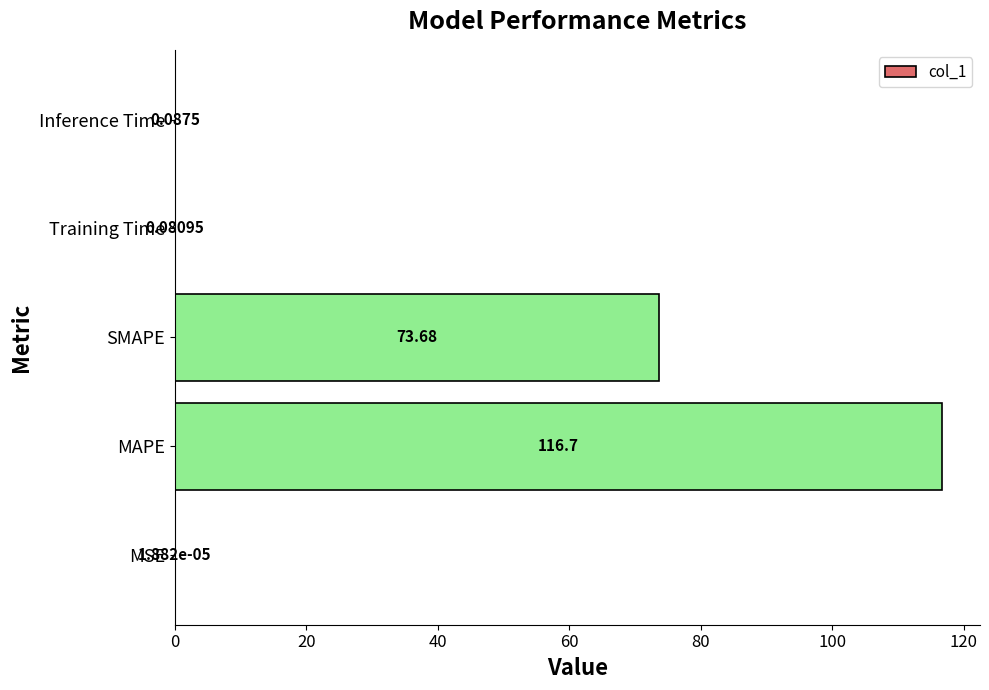

Between Training Time and MAPE, which is larger?

MAPE